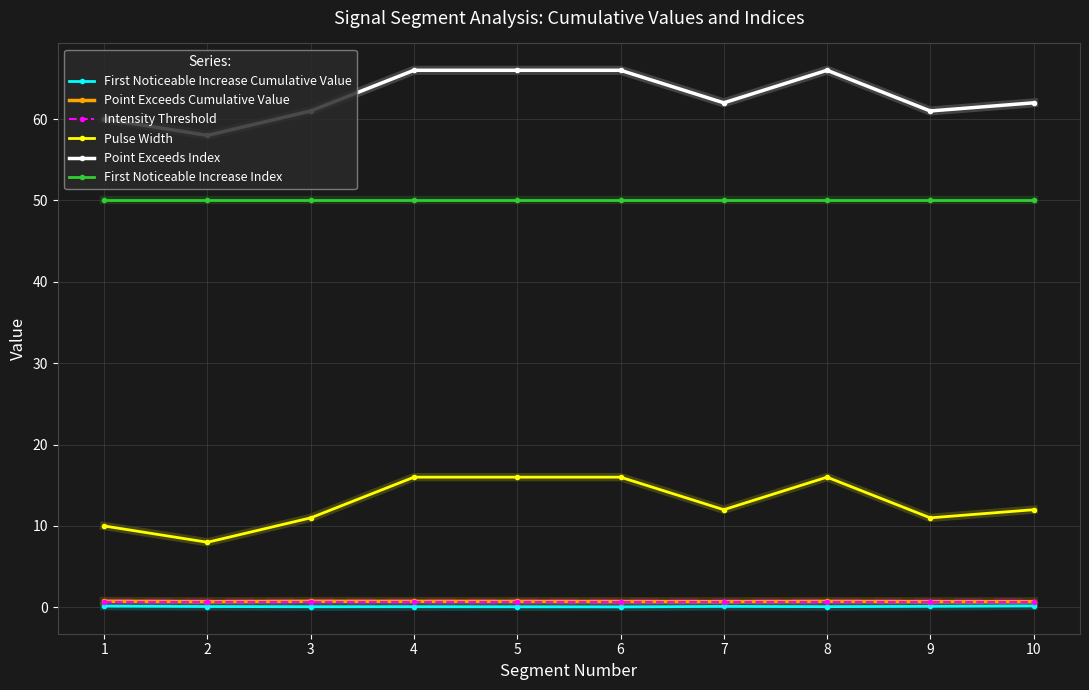

Is it true that Point Exceeds Index equals 58.0 at 2?

True